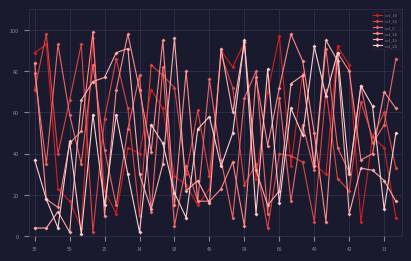

True or false: col_14 and col_32 cross at least once.

True